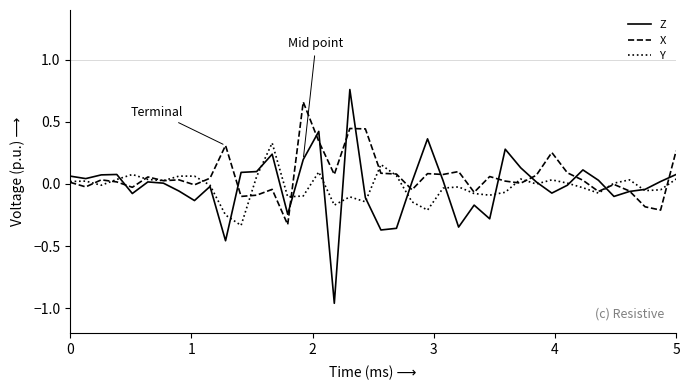

What are all the series names shown in the legend?

Z, X, Y